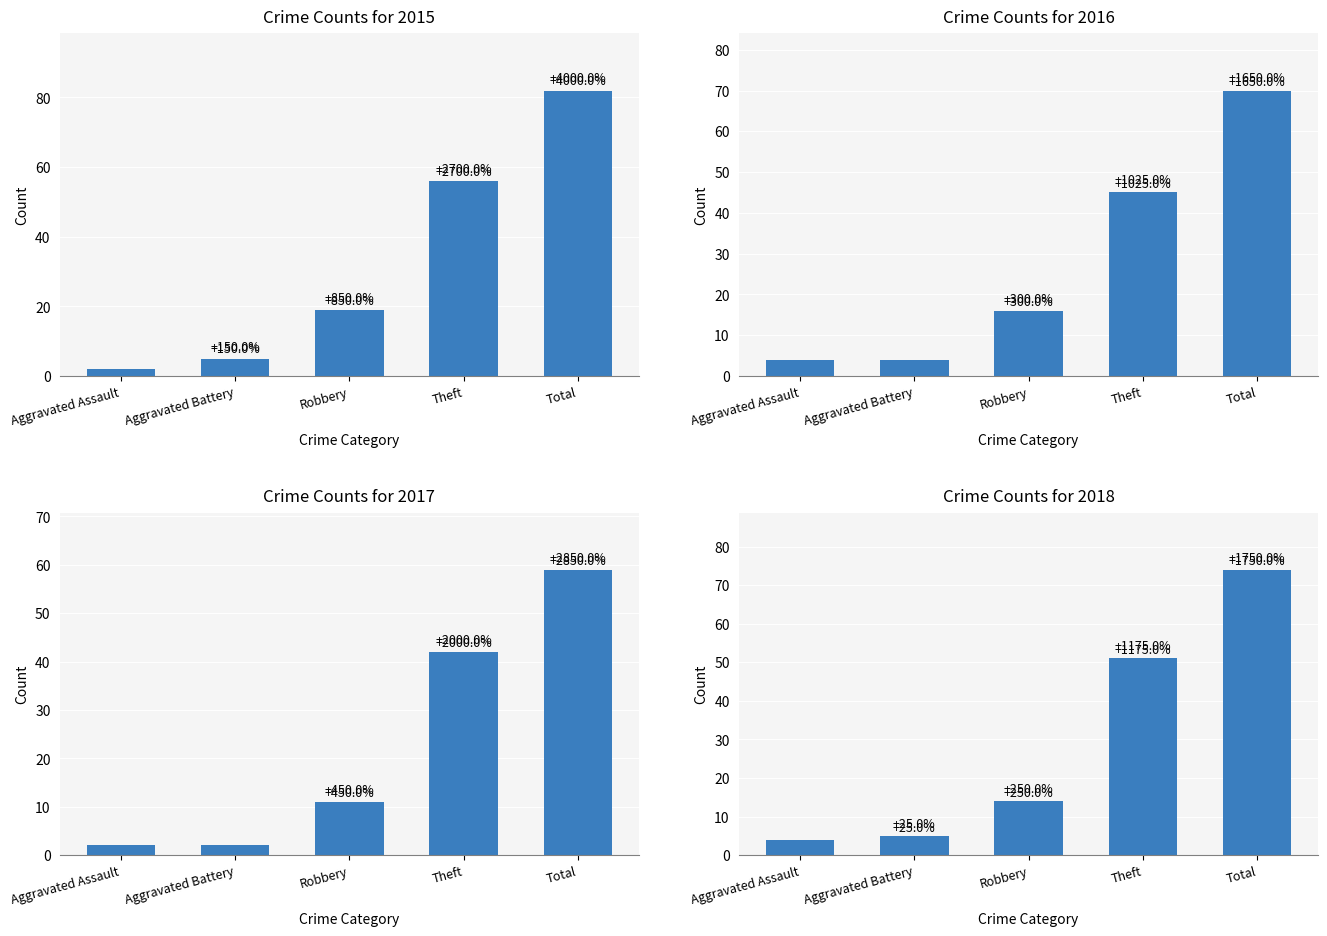

Rank the categories by 2017 value from lowest to highest.

Aggravated Assault, Aggravated Battery, Robbery, Theft, Total